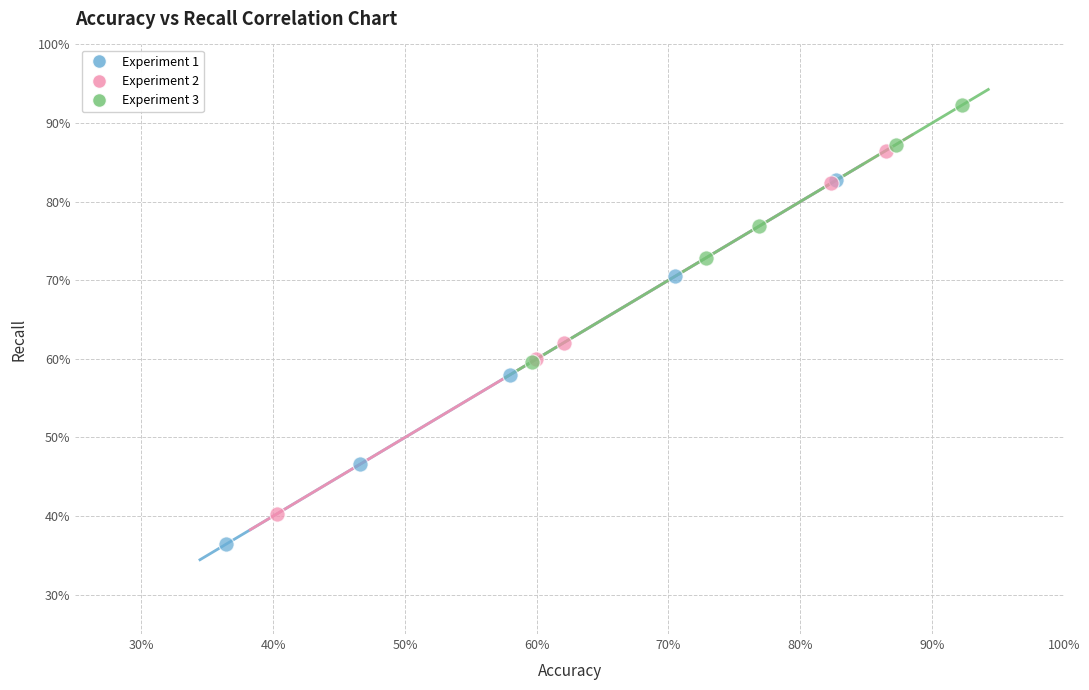

Which series contains the highest Y value?

Experiment 3